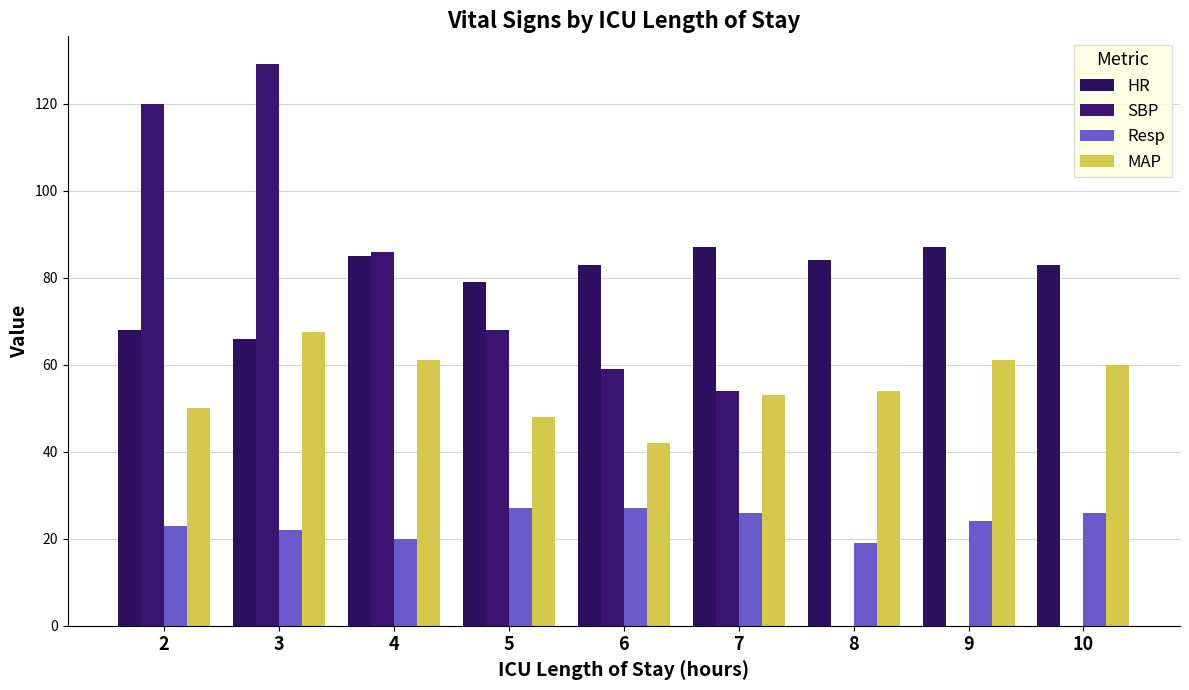

Which category has the highest value across all series?

3